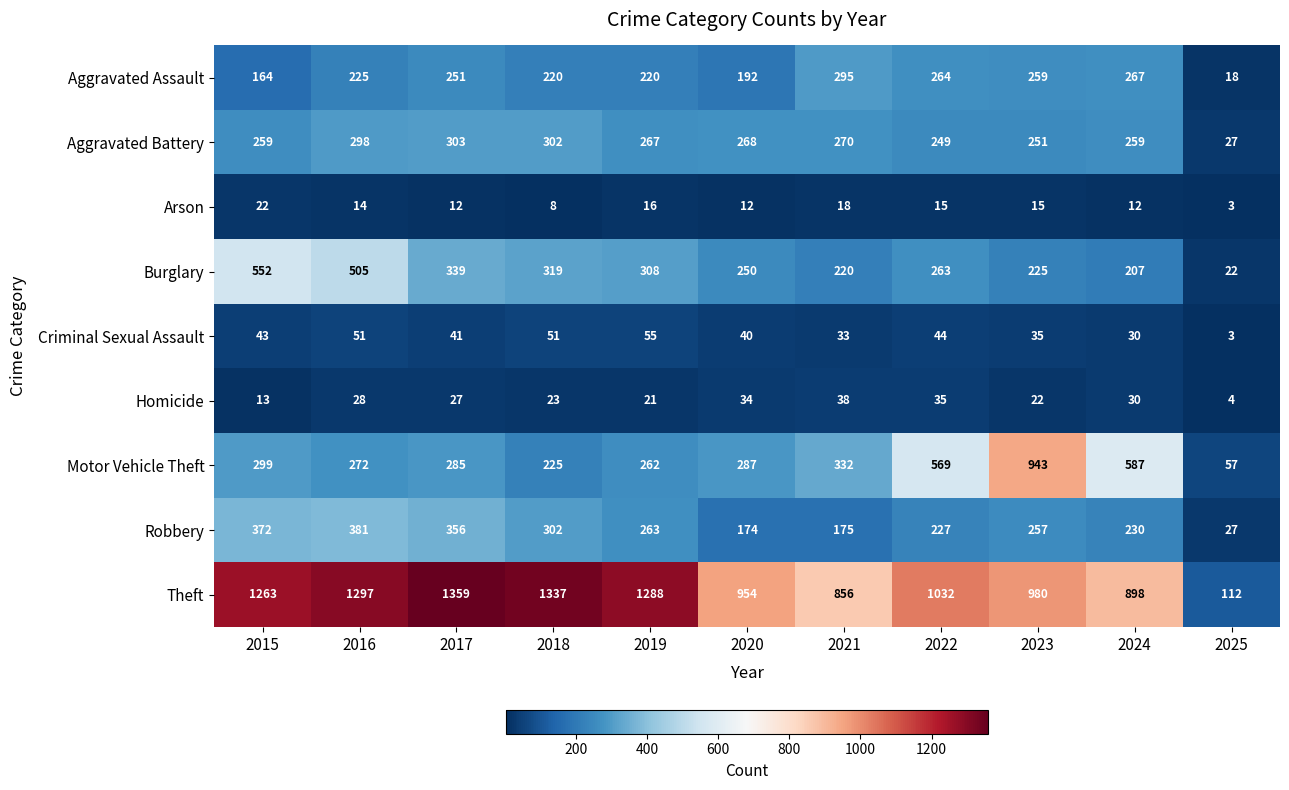

True or false: Aggravated Battery has a value of 96 at 2022.

False